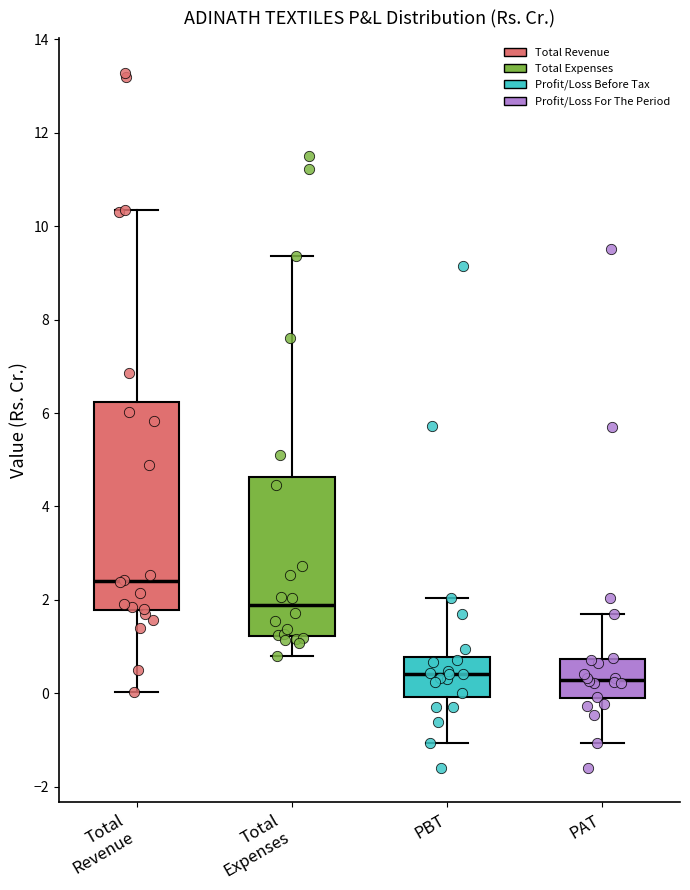

Where does the upper whisker of the box for Total Revenue end on the y-axis? The values are not printed on the chart, so give them approximately, as read against the axis.

10.4